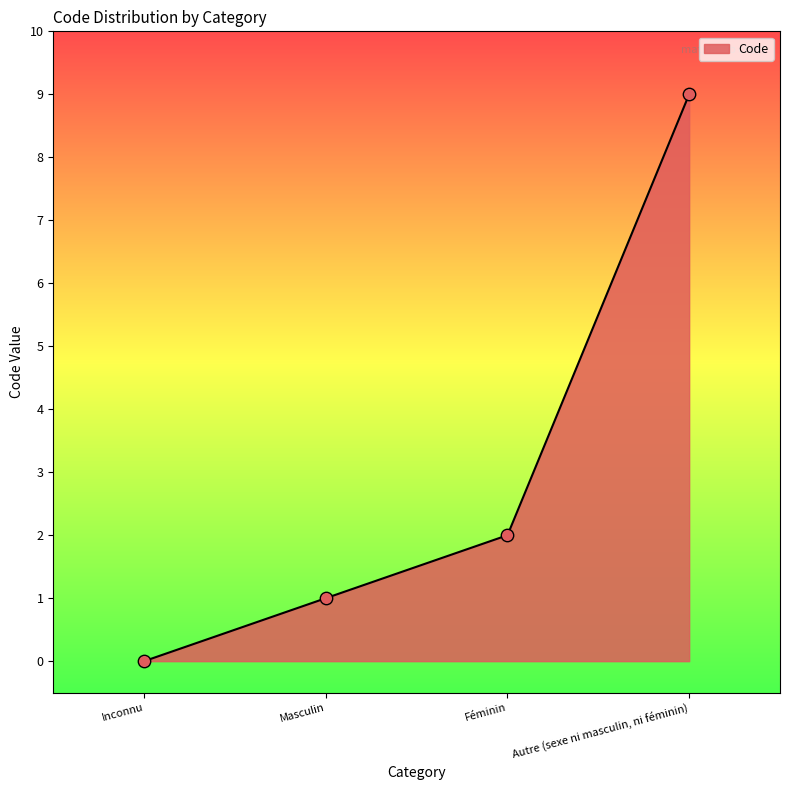

What is the change in value from Inconnu to Féminin?

+2